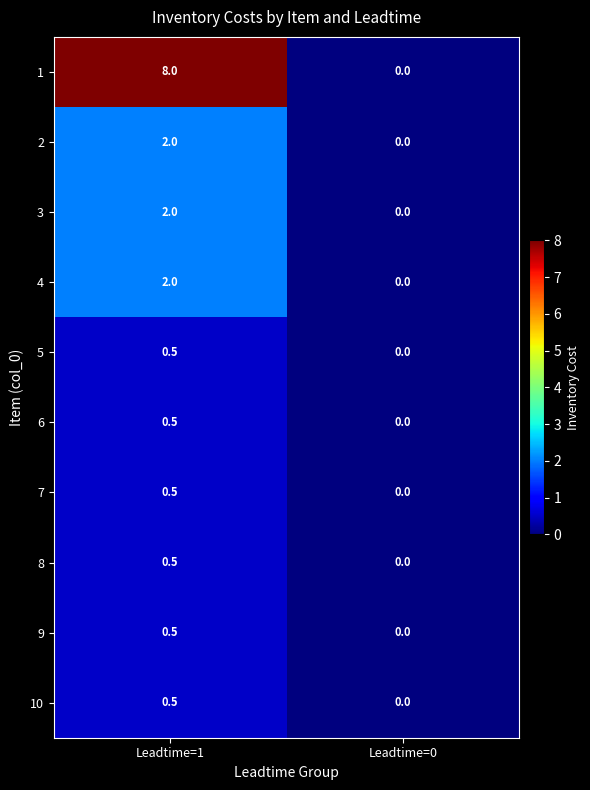

What is the sum of the 5 values at Leadtime=1 and Leadtime=0?

0.5